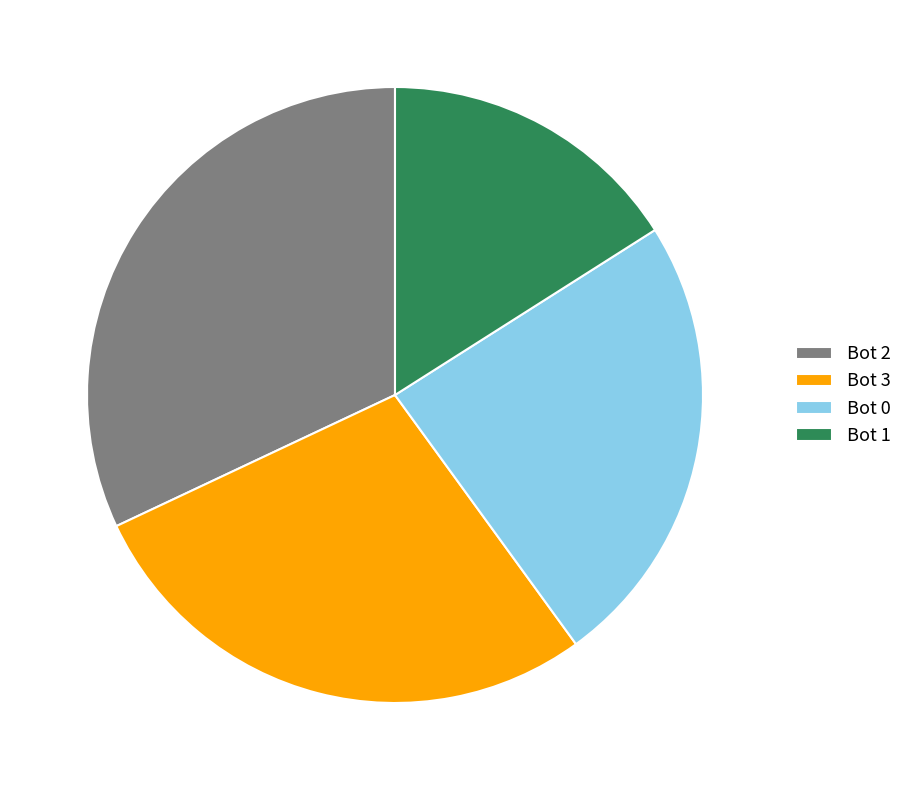

Does any single category account for the majority?

No